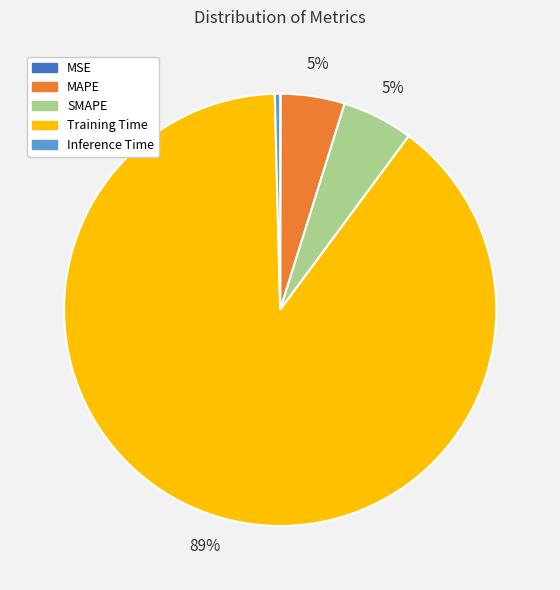

What percentage is the SMAPE slice, to the nearest percent?

5%